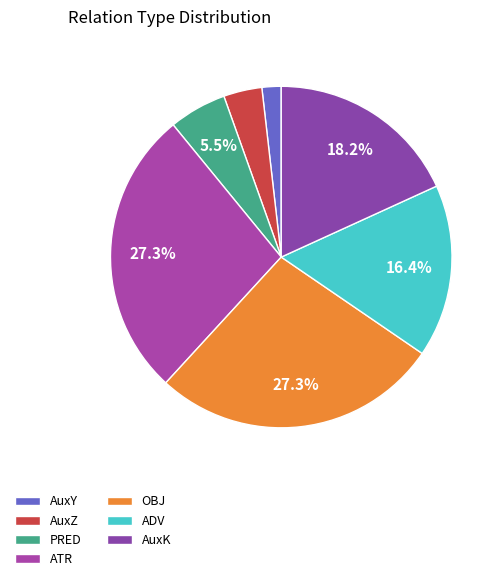

Is there any slice that represents more than half of the pie?

No